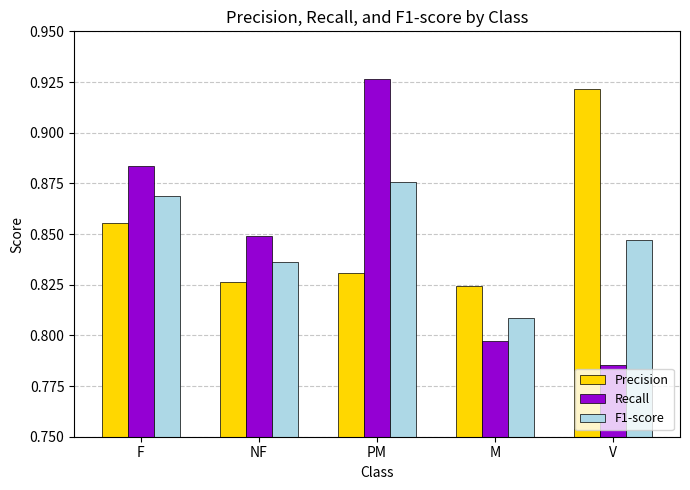

What position from the right is PM?

3